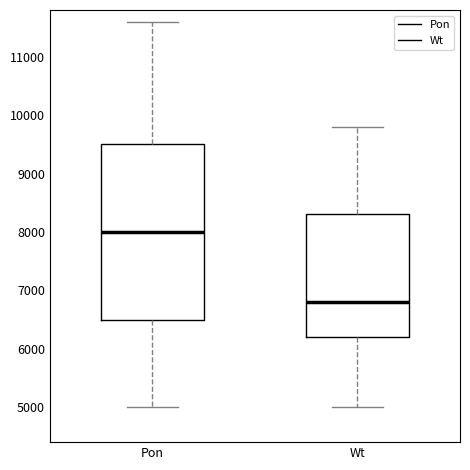

Which box is the tallest, from its lower edge to its upper edge?

Pon